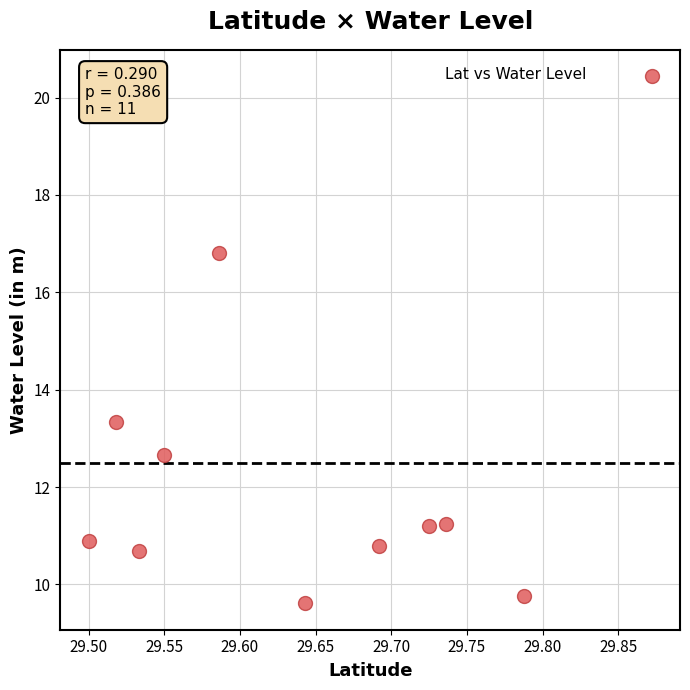

What is the average Y value?

12.5